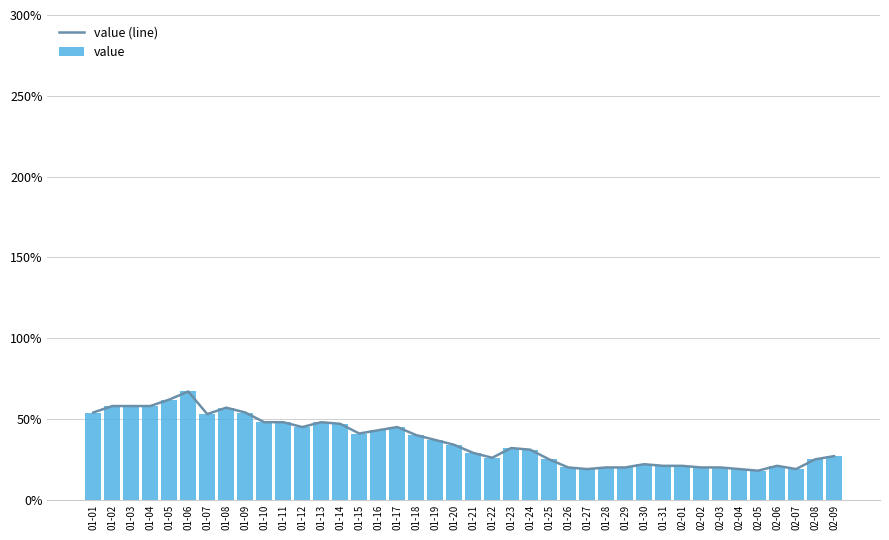

At which category does the chart reach its minimum across all series?

02-05